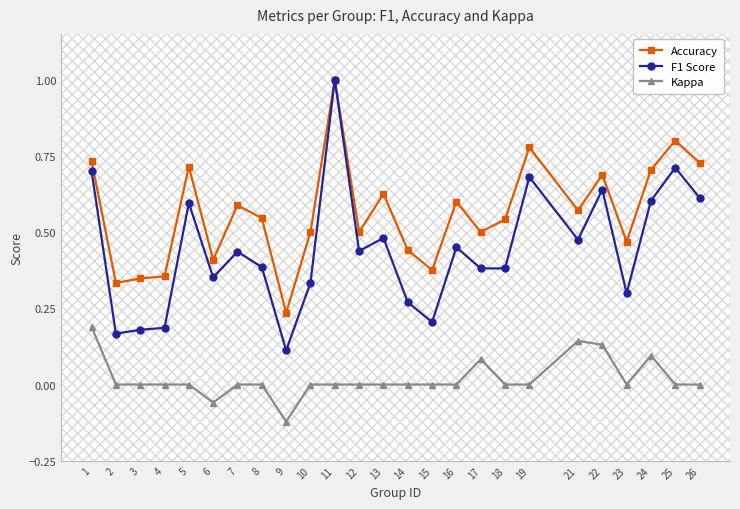

What is the maximum value shown in the chart?

1.0